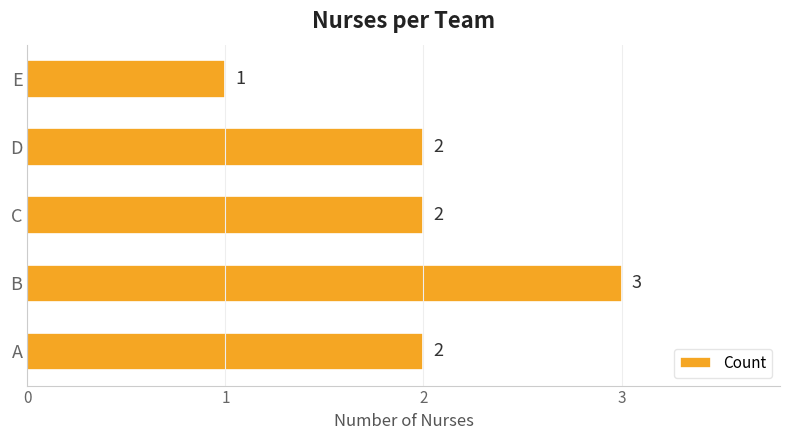

Approximately how many times larger is the value at E compared to C?

0.5